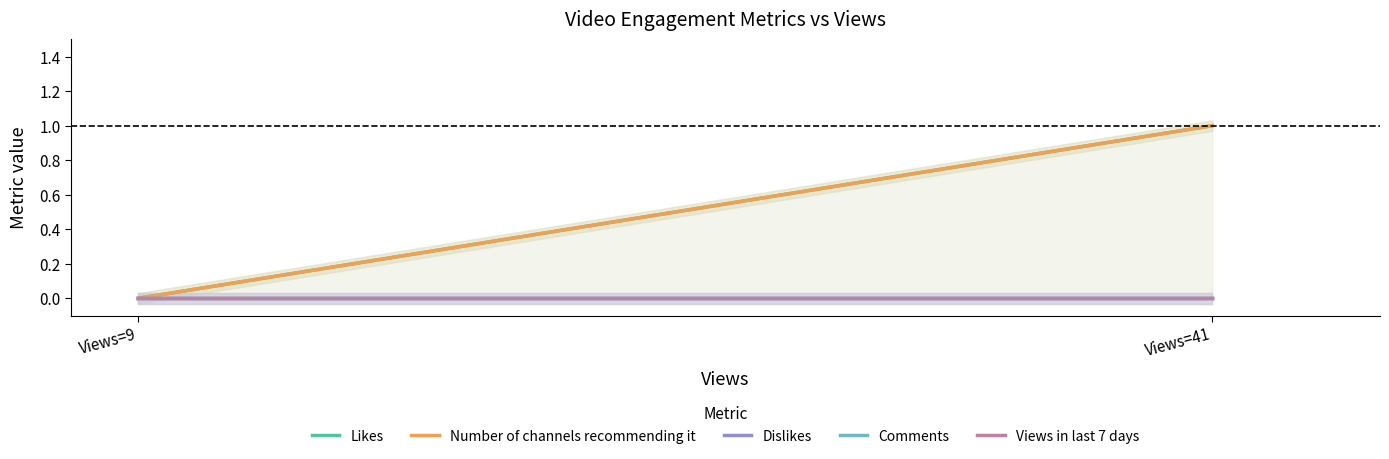

Which series changed the most between Views=9 and Views=41?

Likes